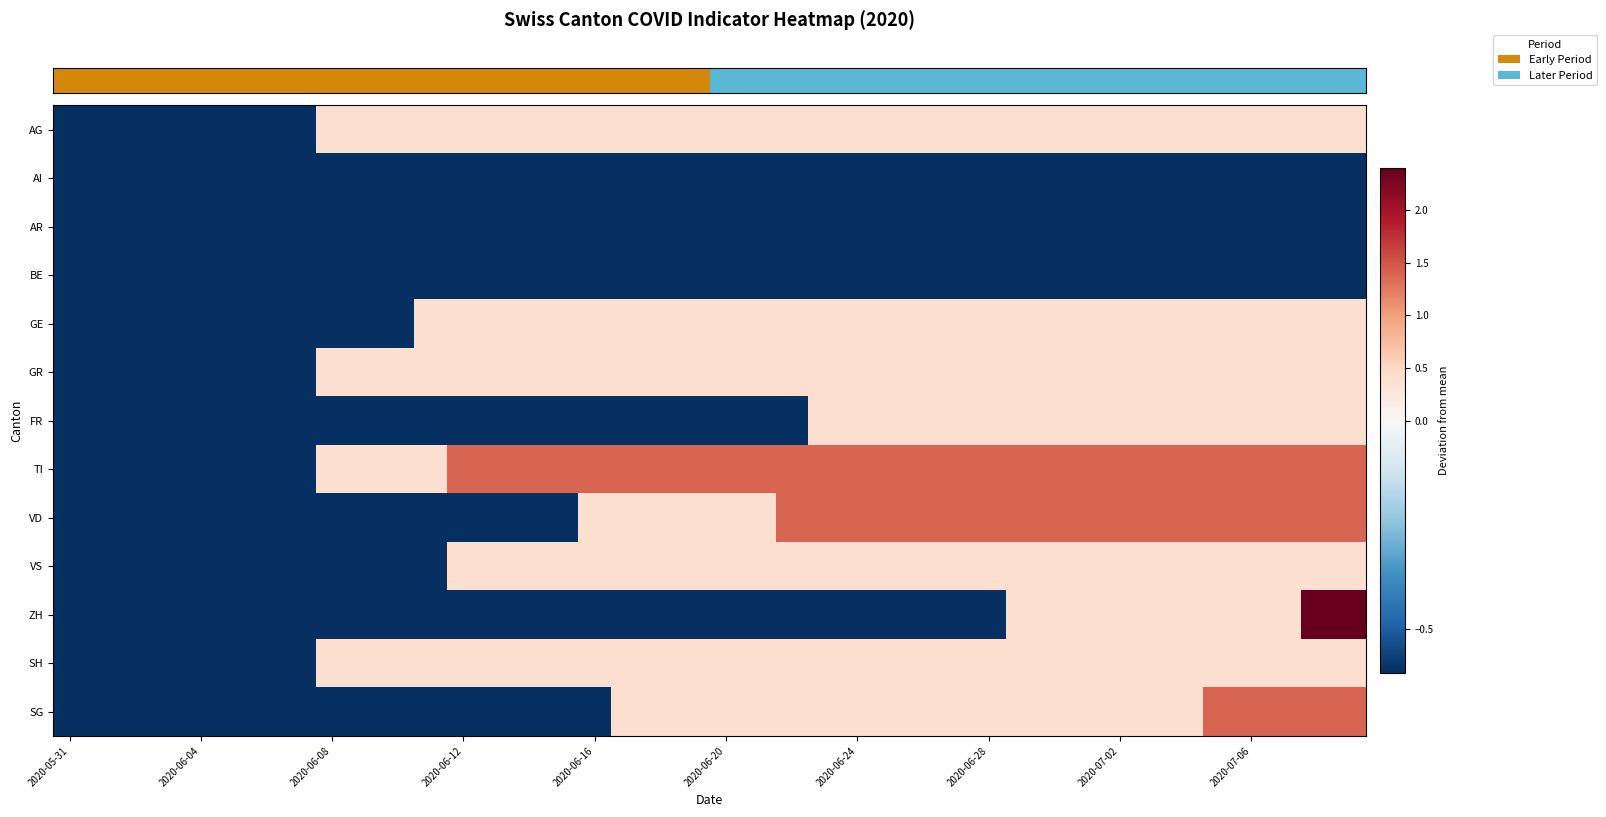

How many series are shown in this chart?

13